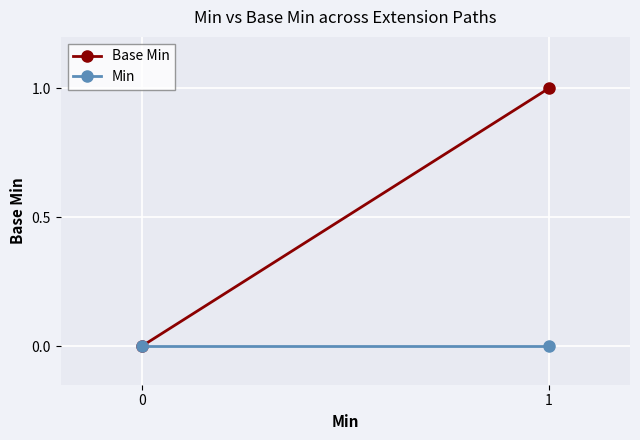

At which category is the sum across all series the highest?

1